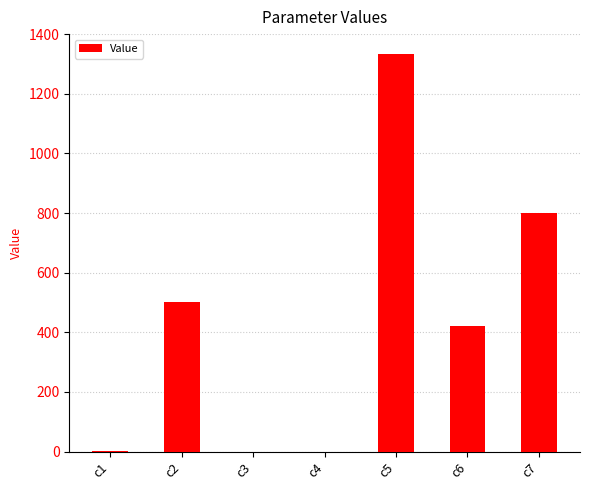

Is it true that the value at c7 is 801.8?

True